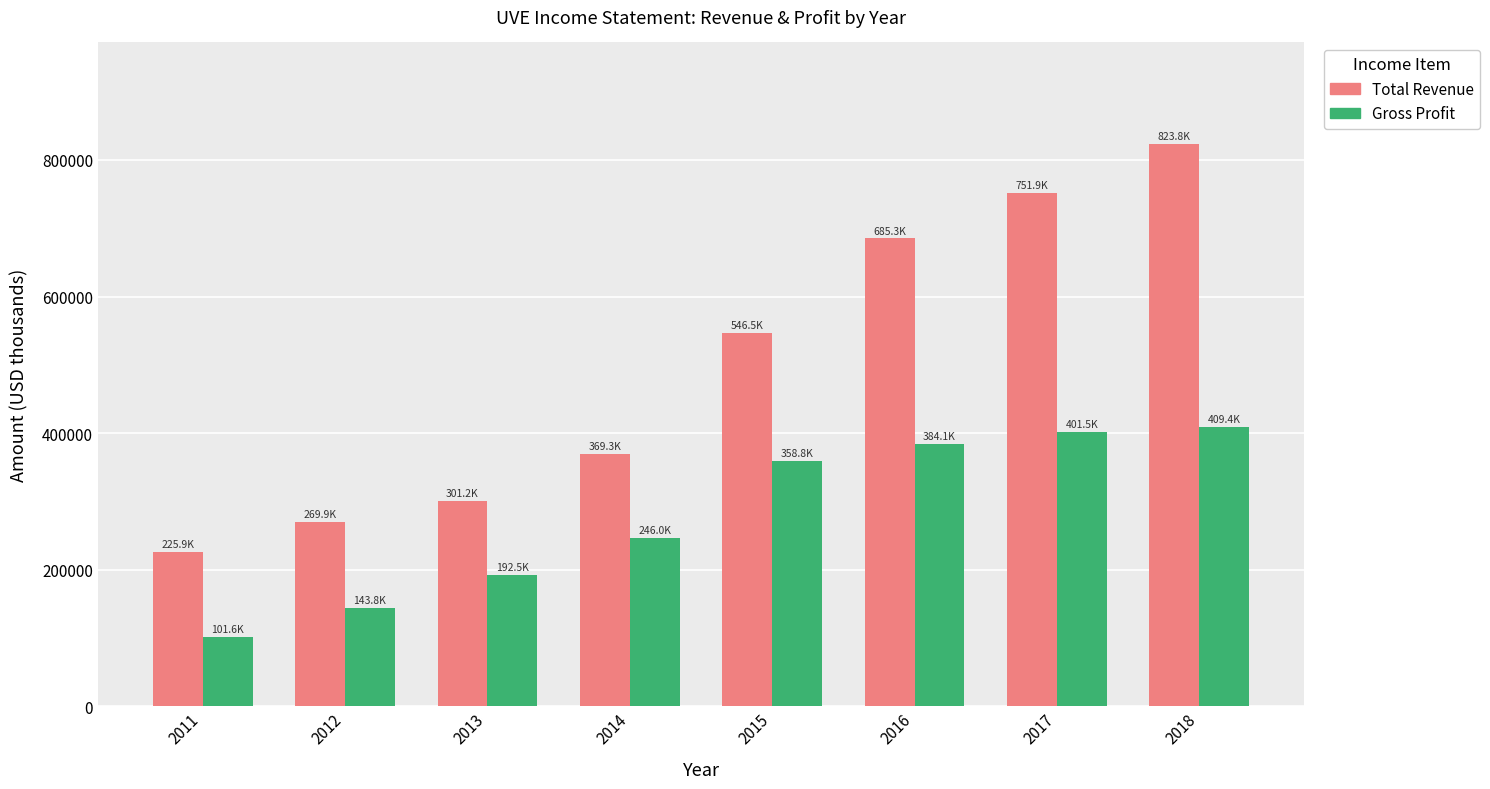

What is the value of the Total Revenue bar at the 3rd from the left?

301200